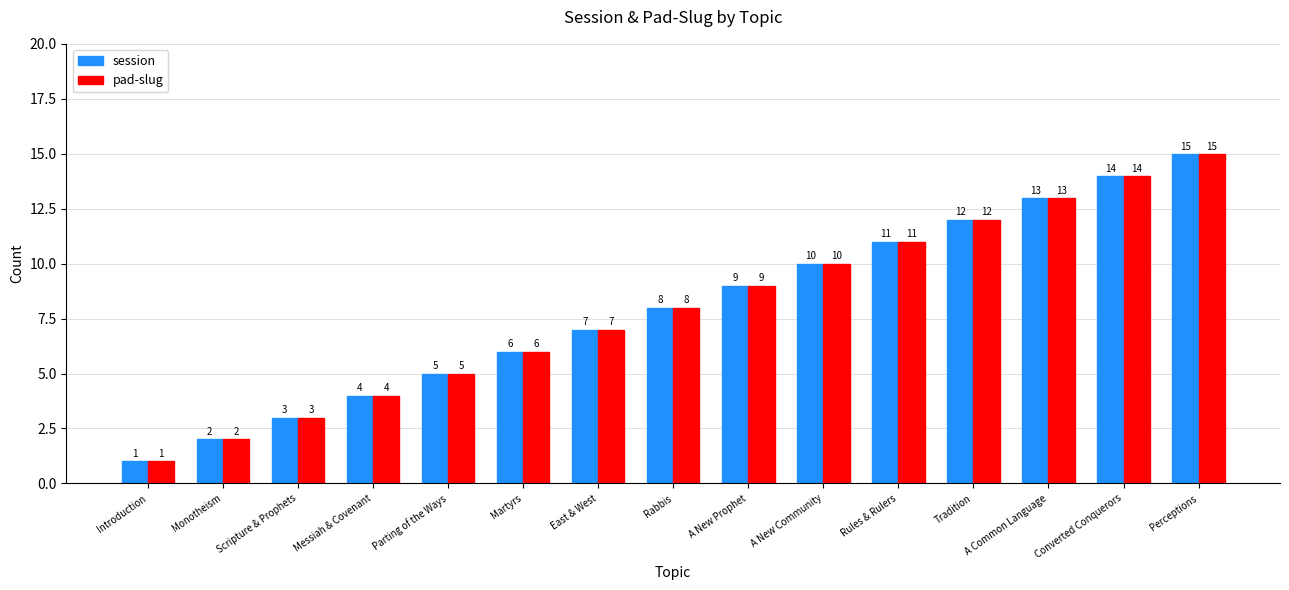

The value of pad-slug at Tradition is 12. True or false?

True